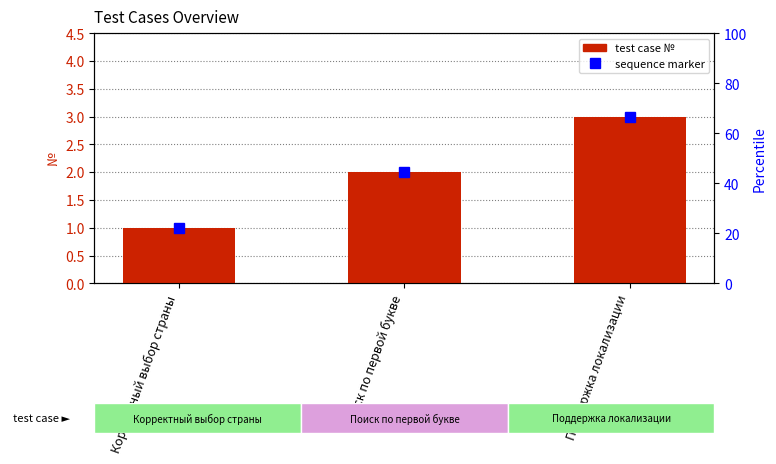

List the labels in order of value, largest first.

Поддержка локализации, Поиск по первой букве, Корректный выбор страны